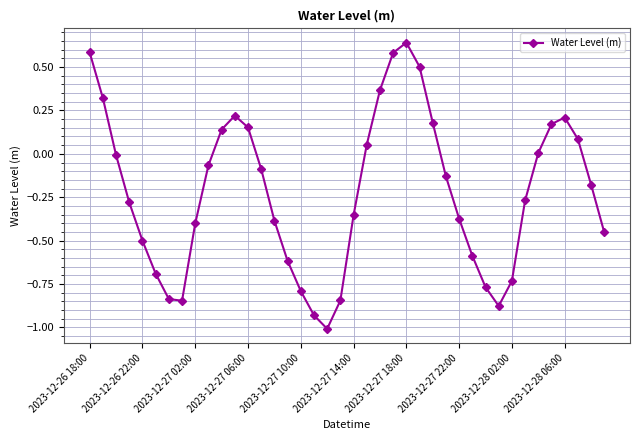

What is the minimum value shown in the chart?

-1.0